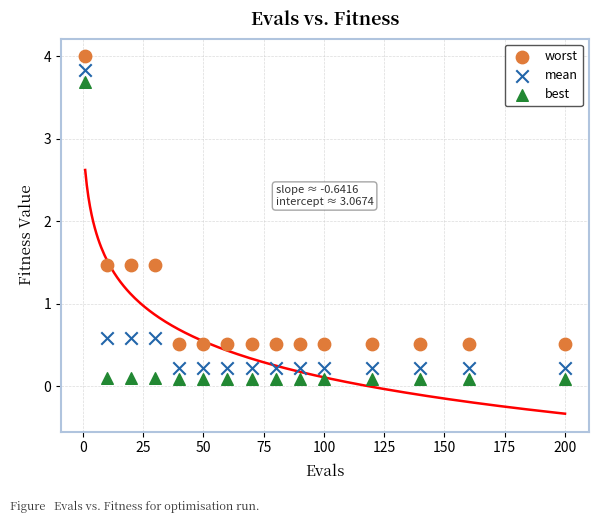

Across all data points, what is the range of X values (max minus min)?

199.0